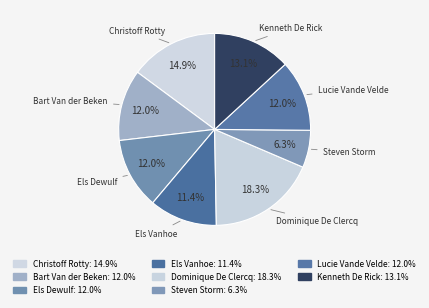

True or false: Kenneth De Rick accounts for 1% of the total.

False